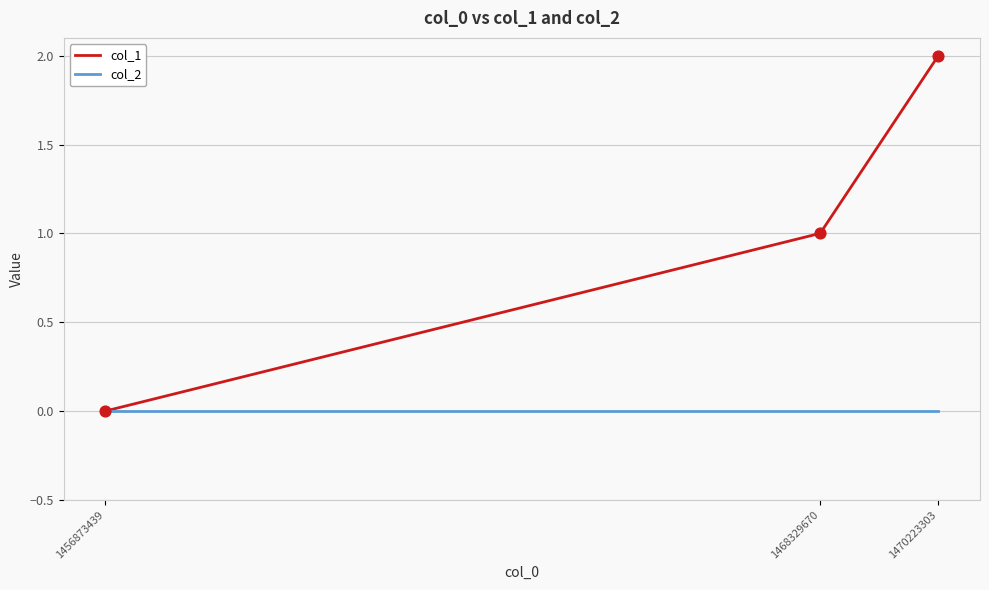

What is the total value across all series at 1468329670?

1